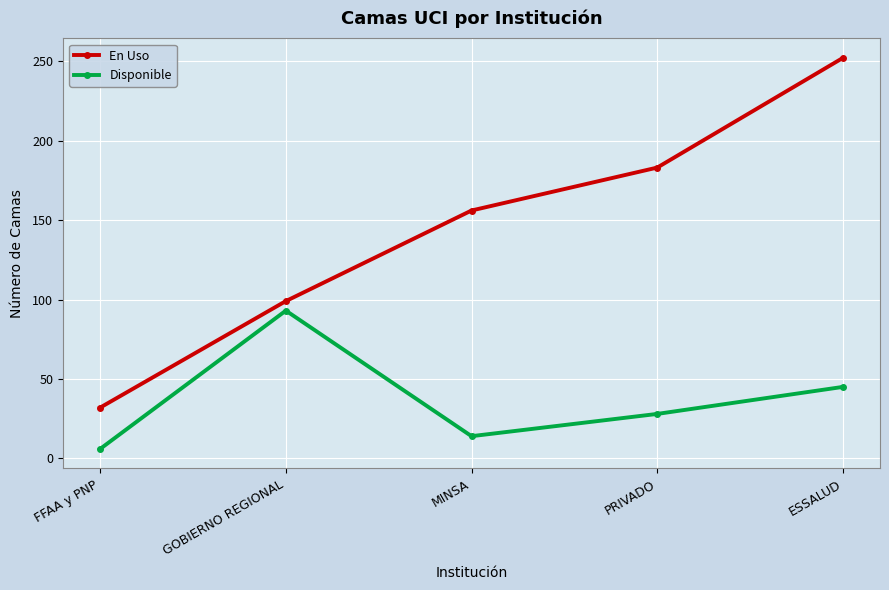

What is the total value across all series at MINSA?

170